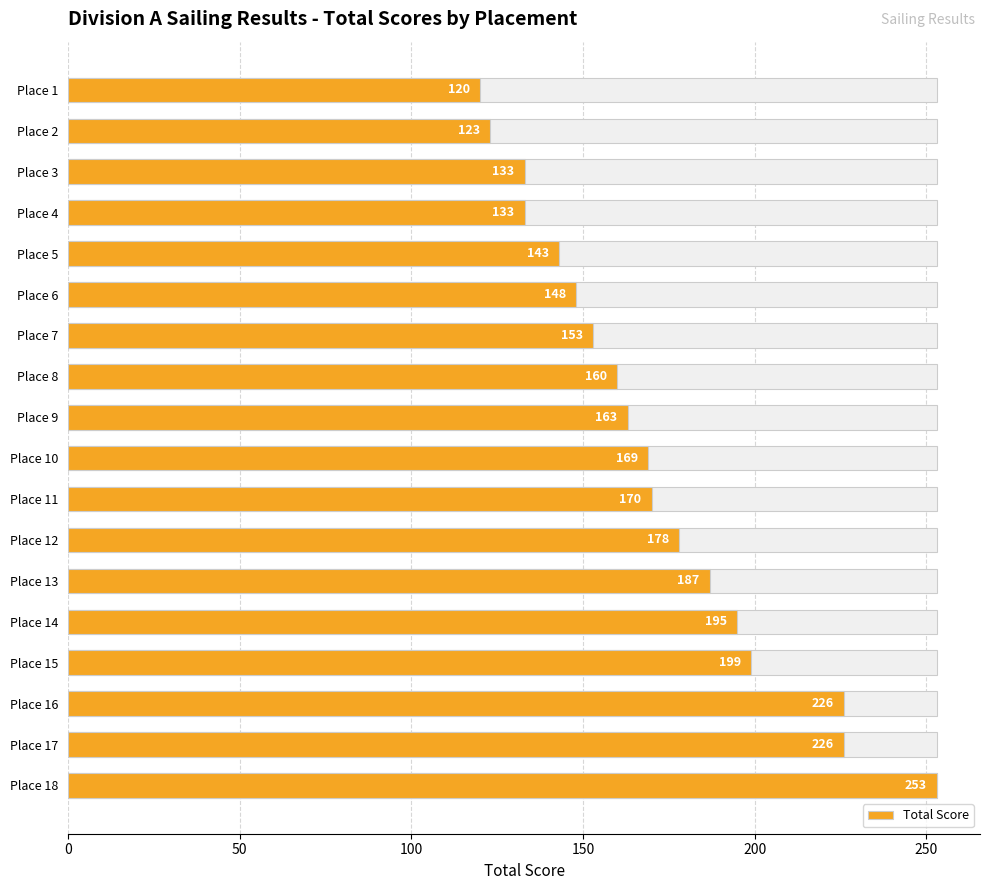

How many data points does each series have?

18